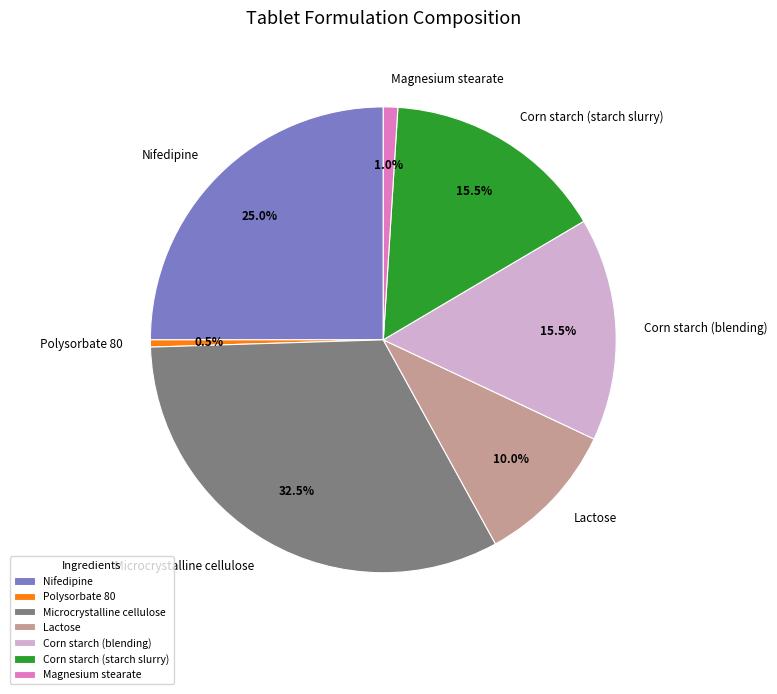

Which has a higher value, Nifedipine or Magnesium stearate?

Nifedipine